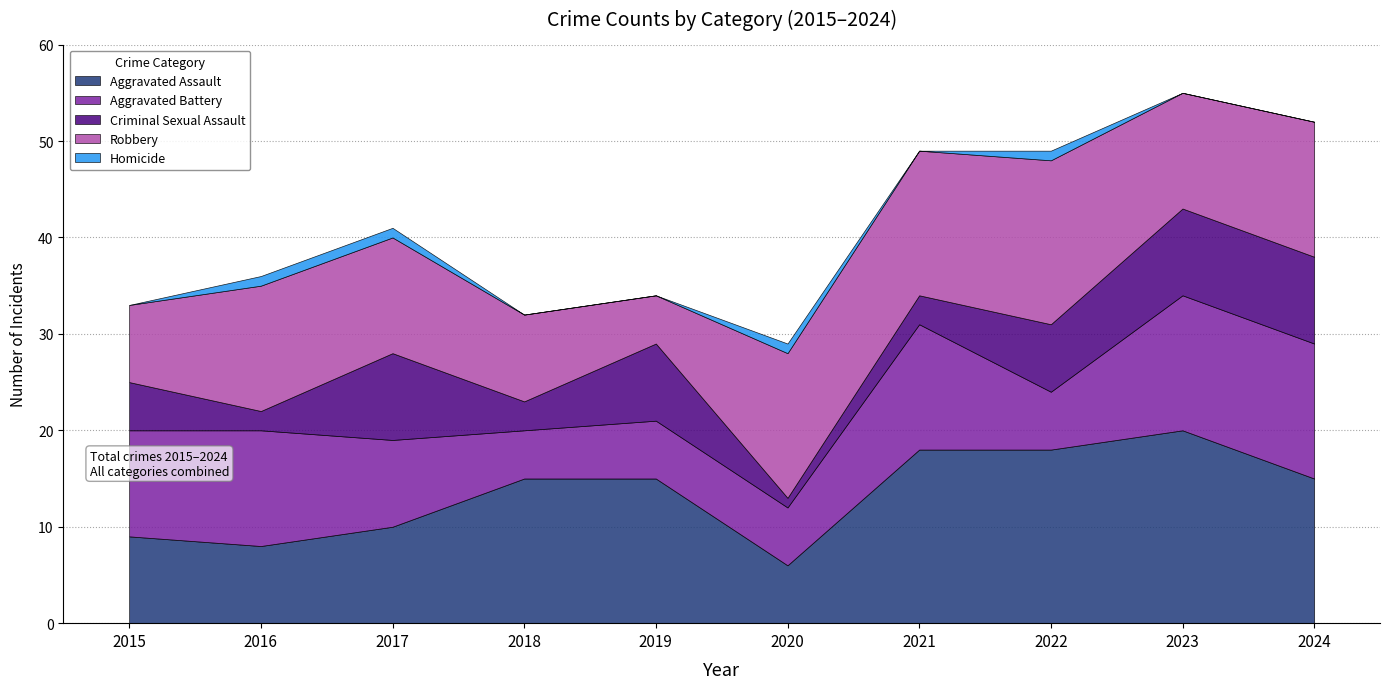

What is the value of the Criminal Sexual Assault point at the 7th from the left?

3